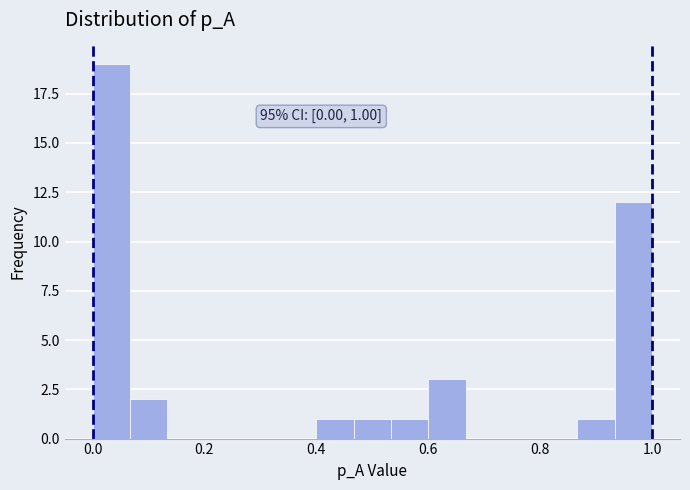

Around what value on the x-axis is the tallest bar? Give the approximate position of its centre, as read against the axis.

0.04